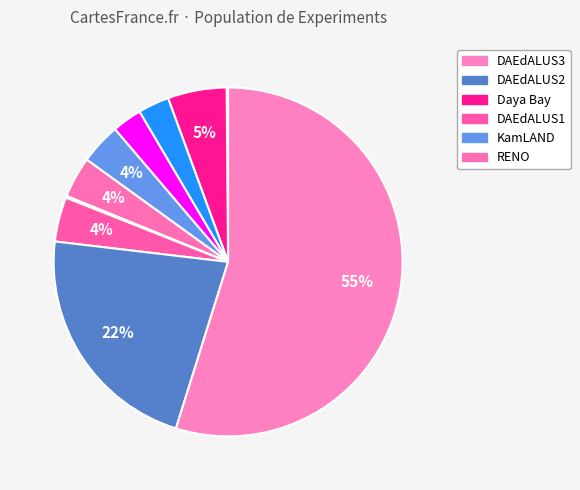

To the nearest percent, what is the average slice percentage?

9%